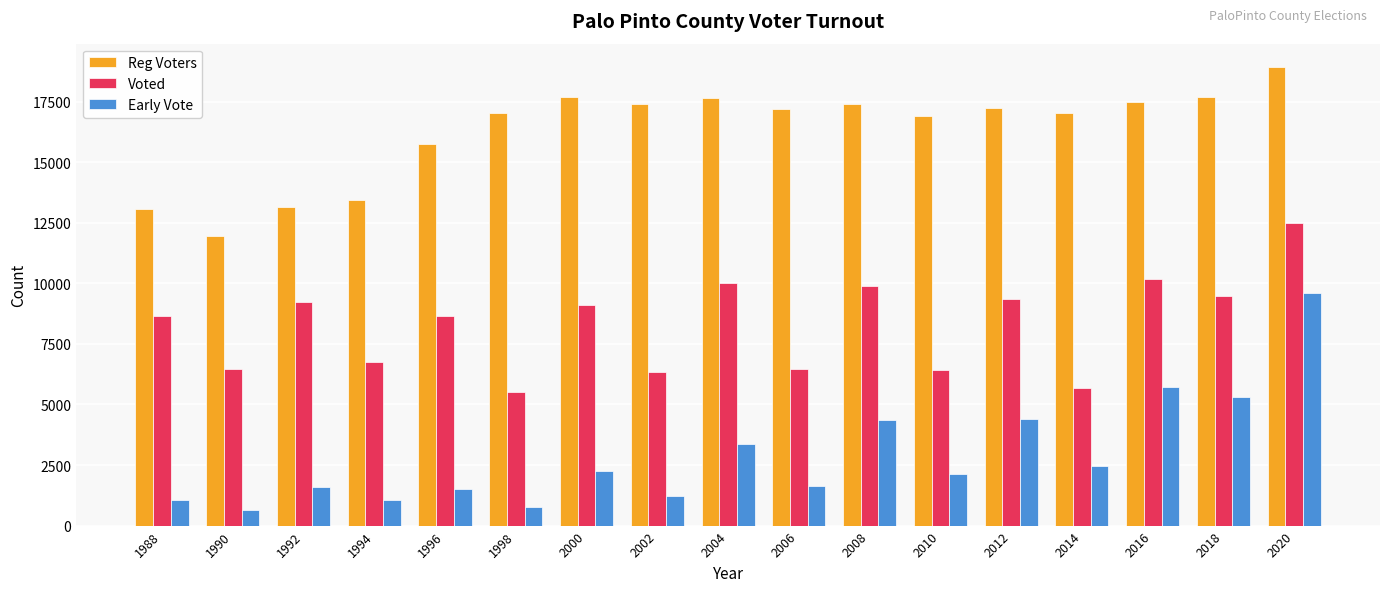

What is the difference between the maximum and minimum values in the Voted series?

6974